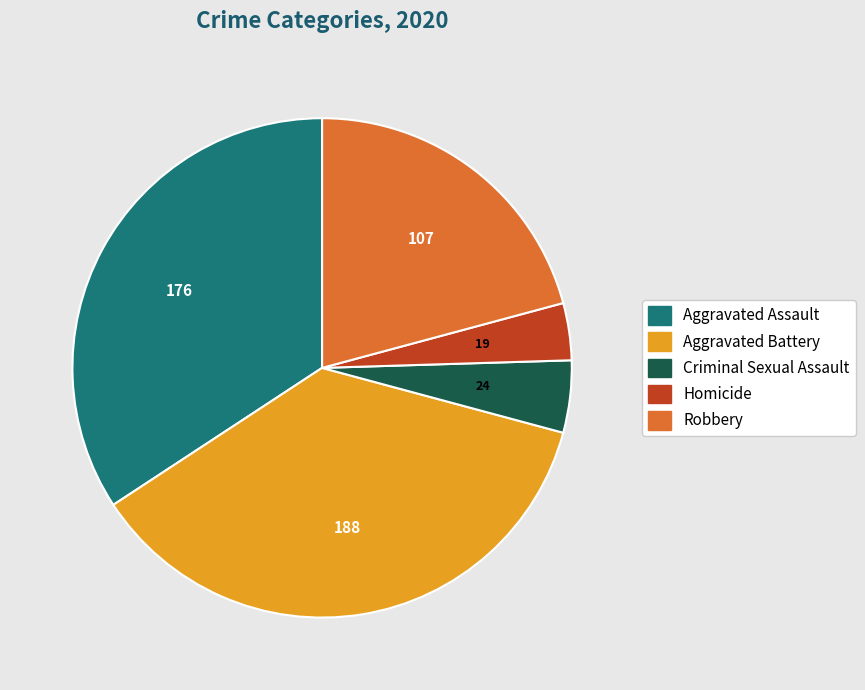

Between Aggravated Battery and Aggravated Assault, which is larger?

Aggravated Battery